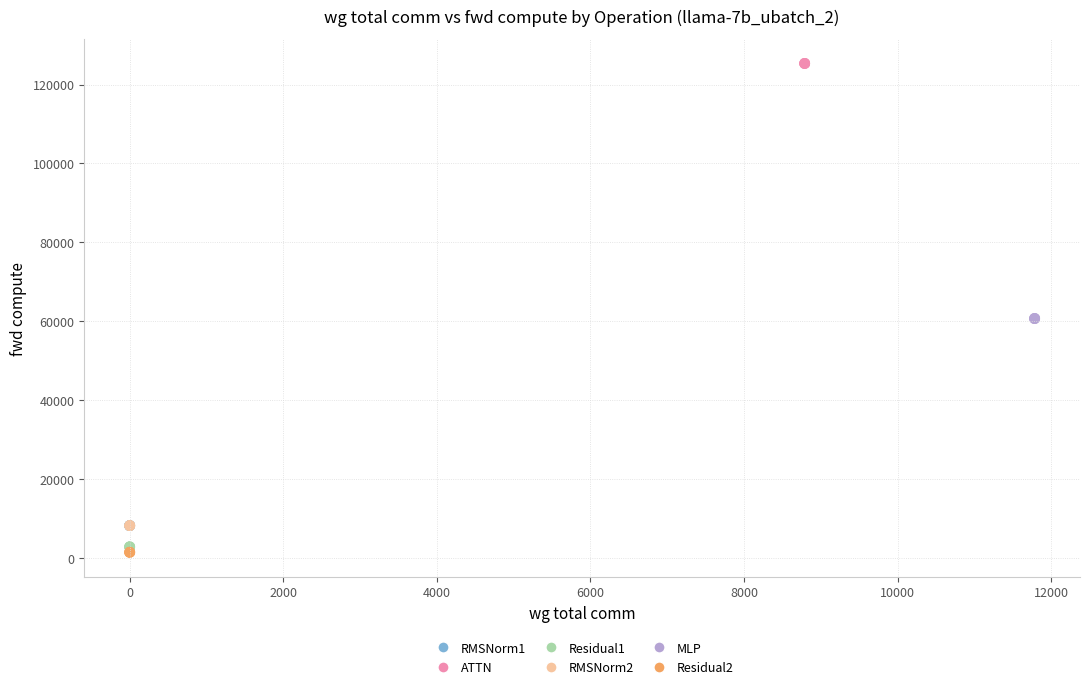

Which series contains the lowest Y value?

Residual2